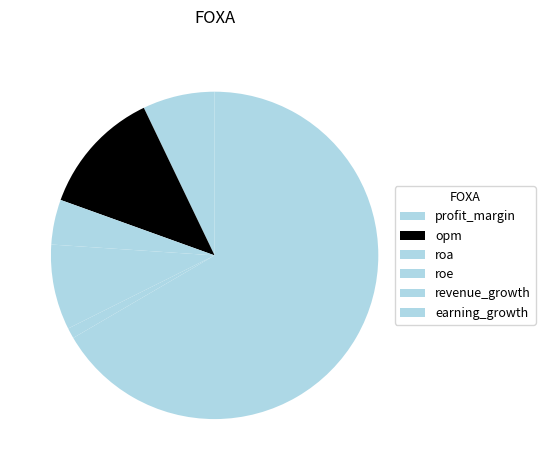

Is it true that roe is 22% of the pie?

False